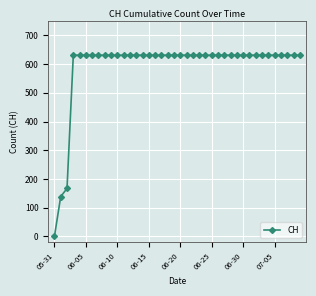

What is the difference between the maximum and minimum values?

631